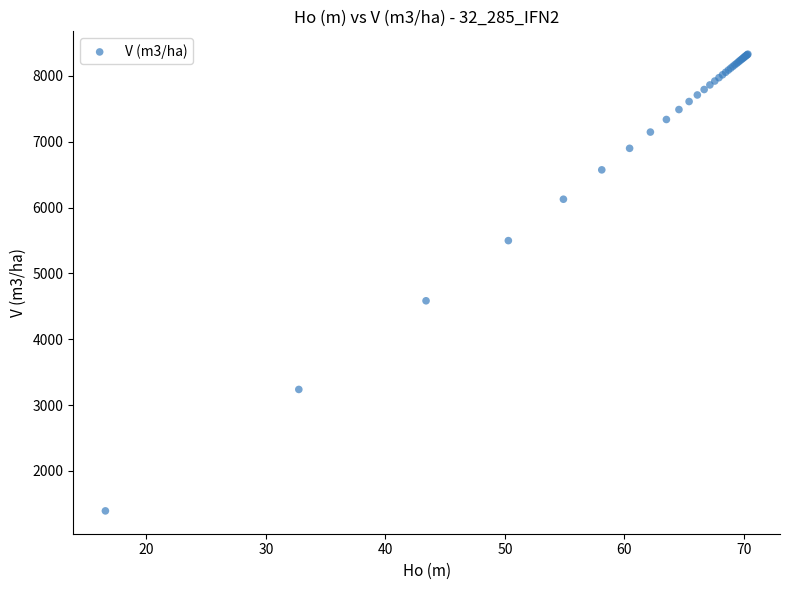

What Y value in the scatter plot is closest to 4862?

4585.0